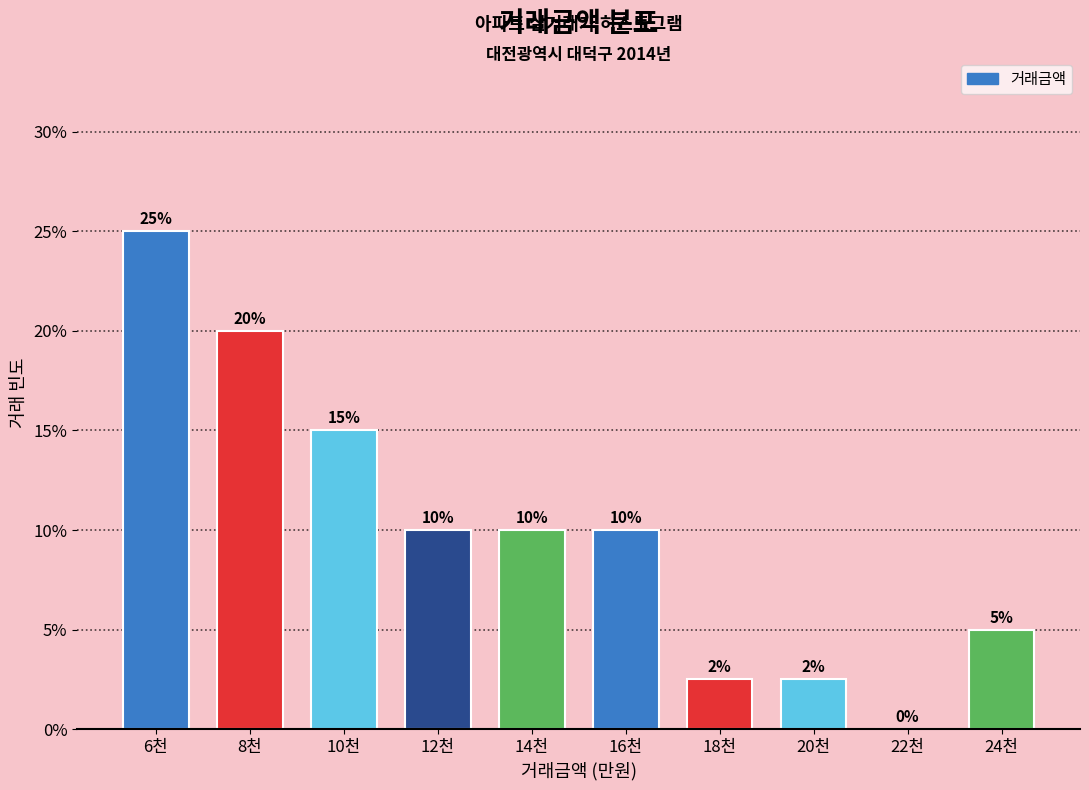

Are the bars horizontal?

No